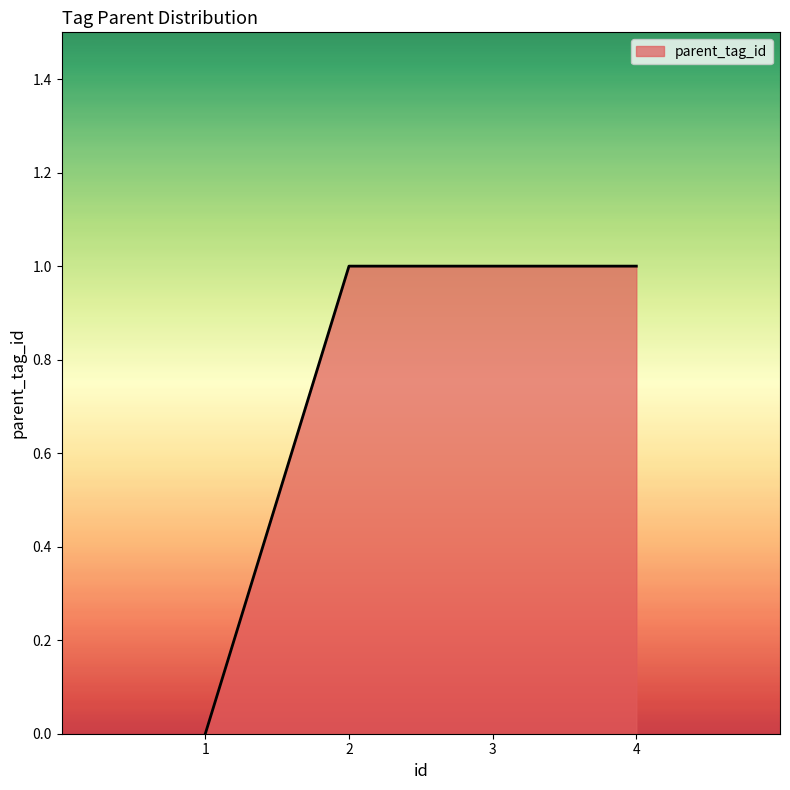

How many positive values are there?

3